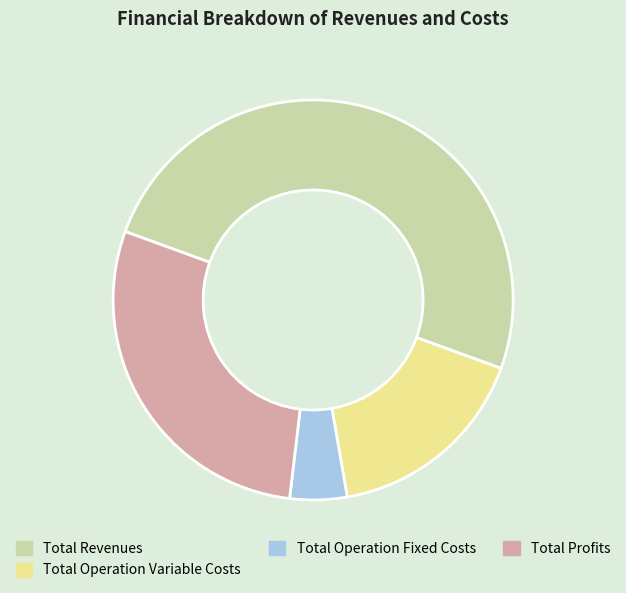

What is the ratio of the value at Total Operation Fixed Costs to the value at Total Operation Variable Costs?

0.3